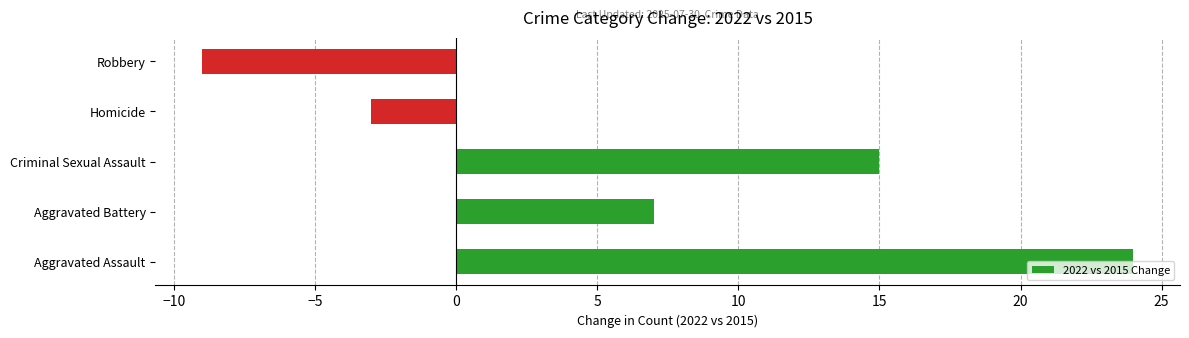

The chart shows a value of -1 at Homicide. True or false?

False